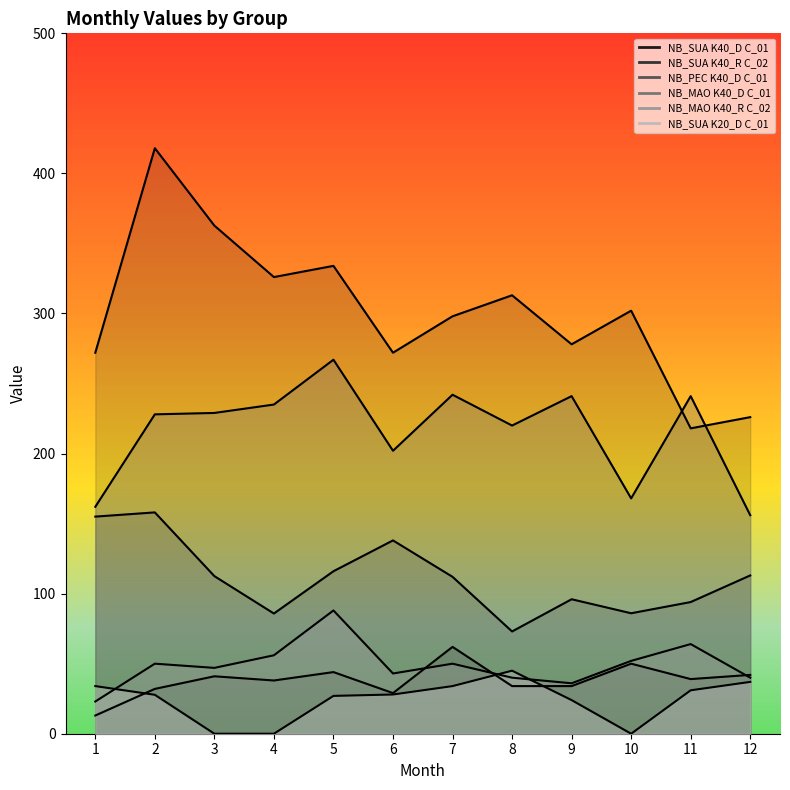

The value of NB_SUA K20_D C_01 at 1 is 34.0. True or false?

True